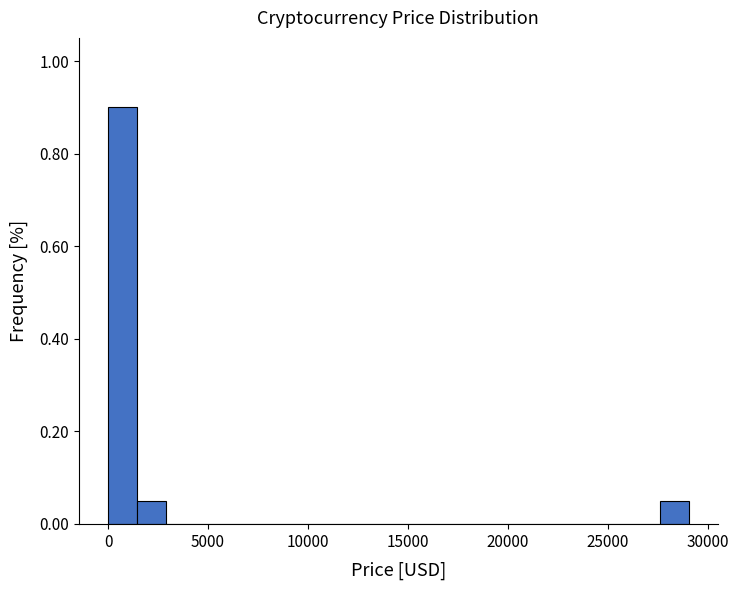

Around what value on the x-axis is the tallest bar? Give the approximate position of its centre, as read against the axis.

500